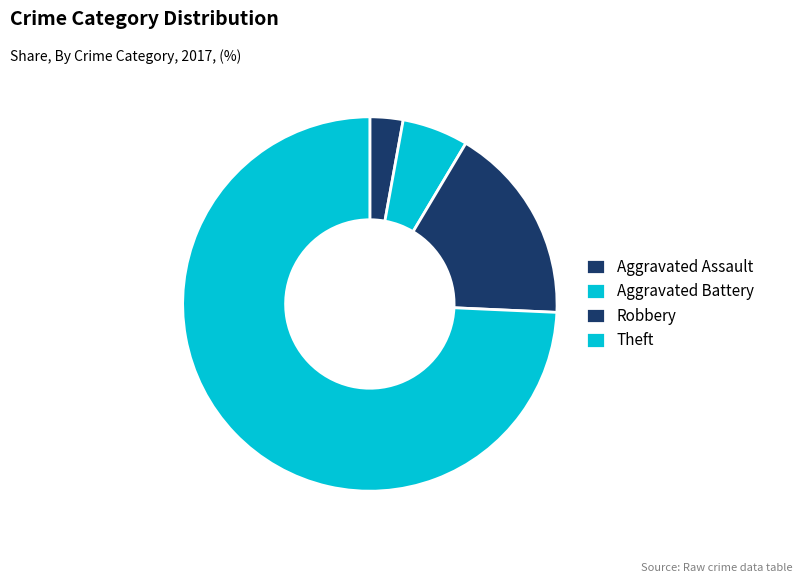

True or false: Robbery accounts for 32% of the total.

False